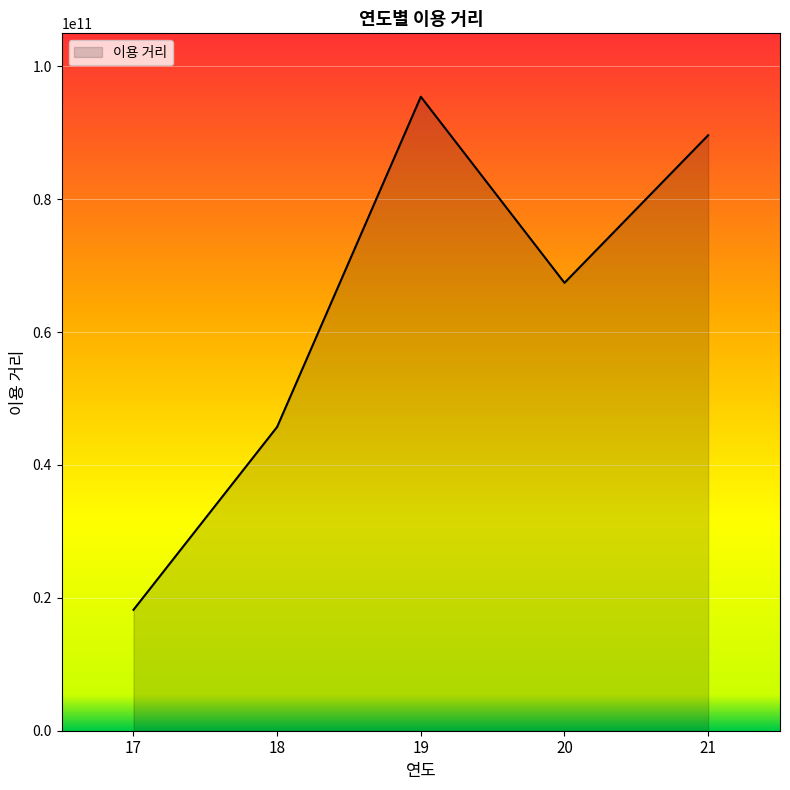

Approximately how many times larger is the value at 17 compared to 19?

0.2